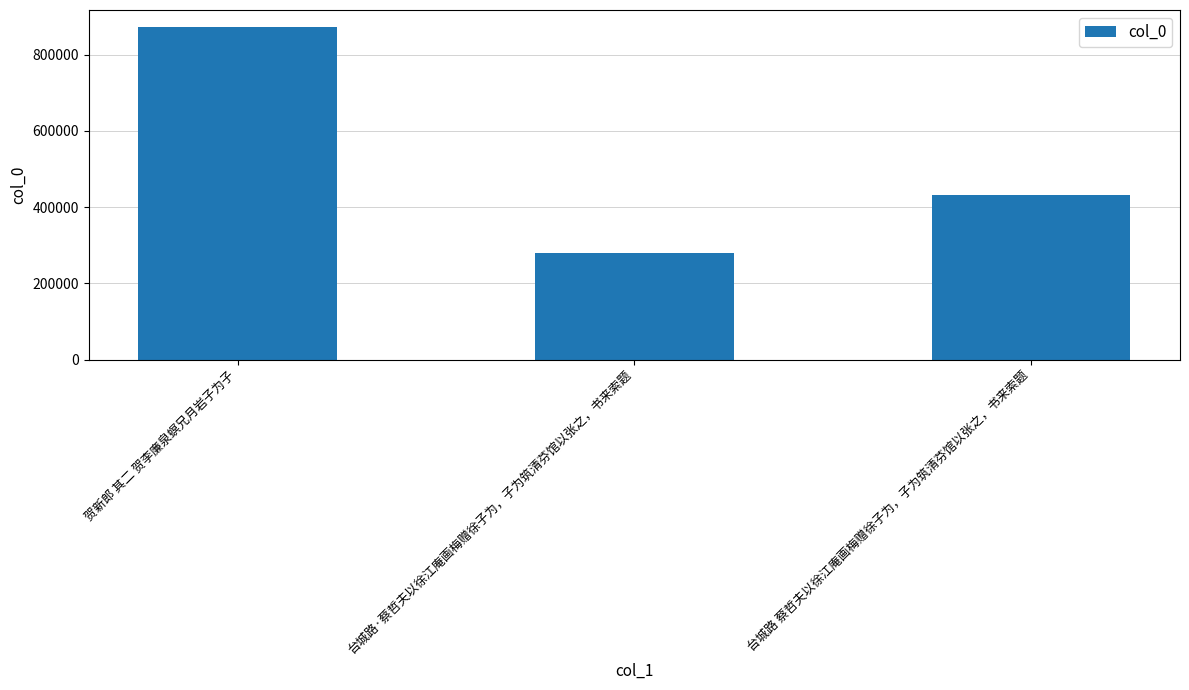

How many bars are there in total?

3